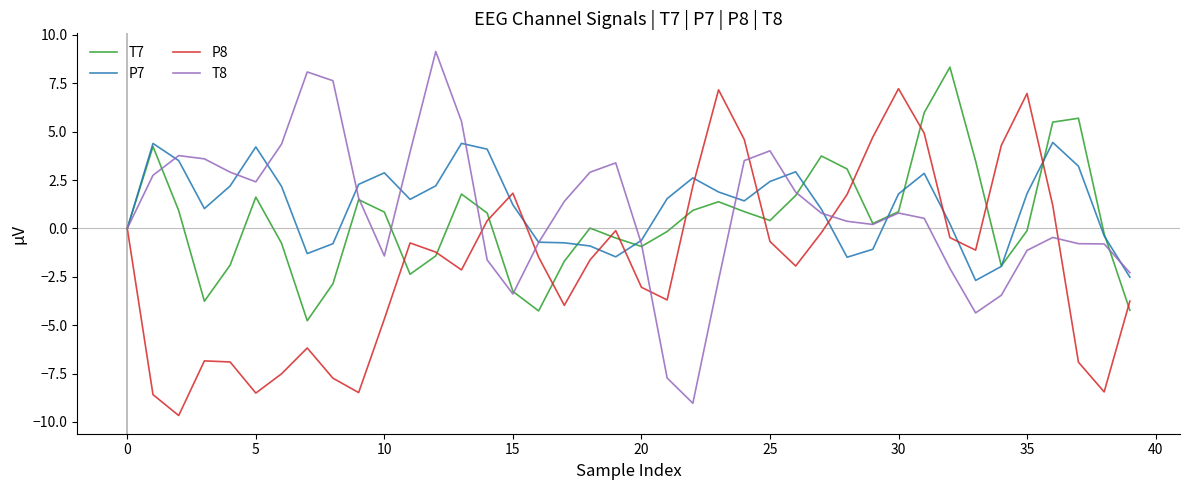

What is the lowest value of the T7 series?

-4.8